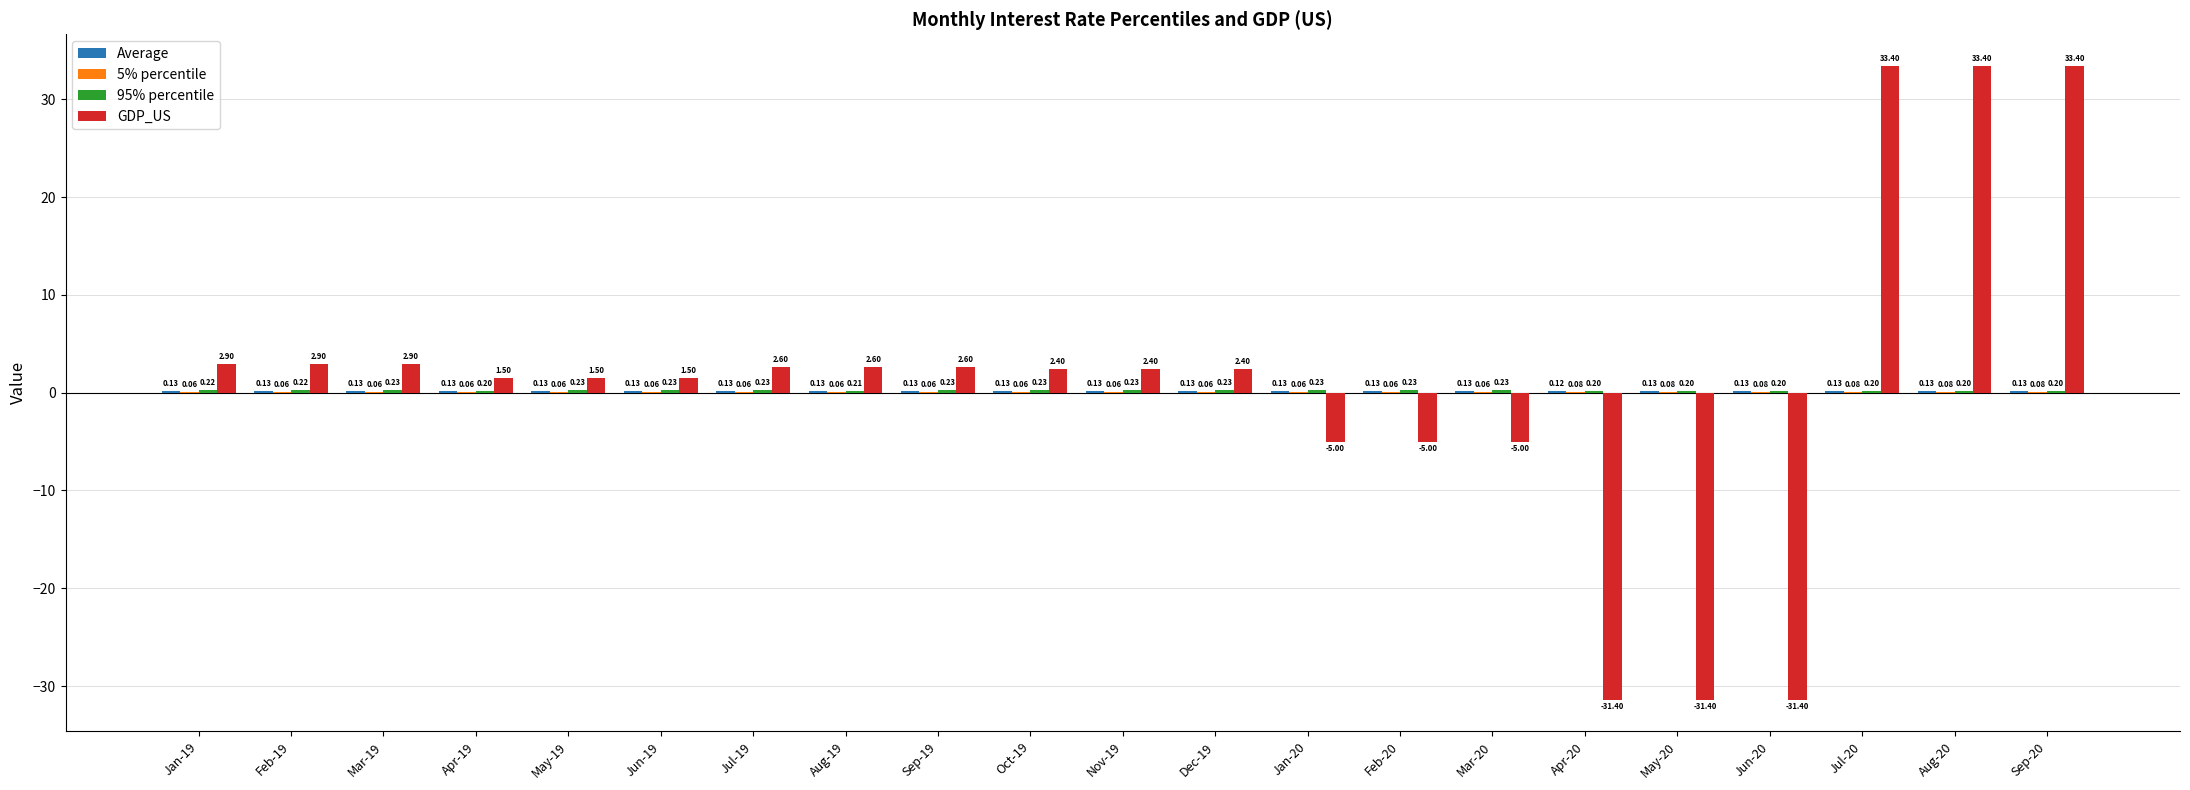

What is the difference between the GDP_US values at Feb-20 and May-19?

6.5